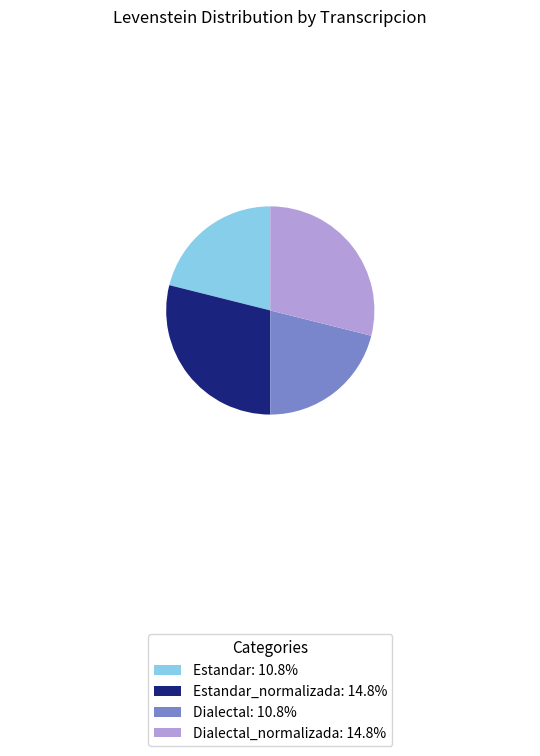

Is there a majority slice in this chart?

No